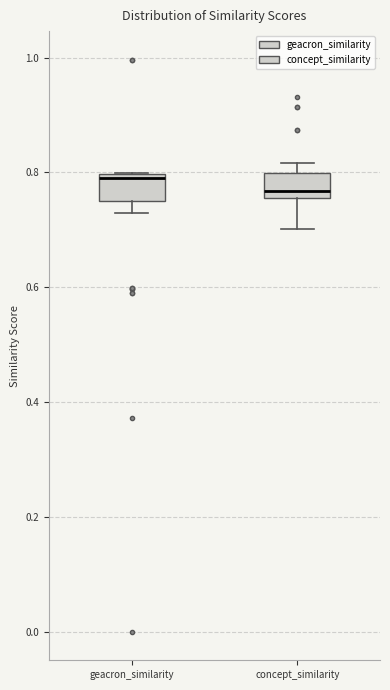

Which box has the lowest median line?

concept_similarity